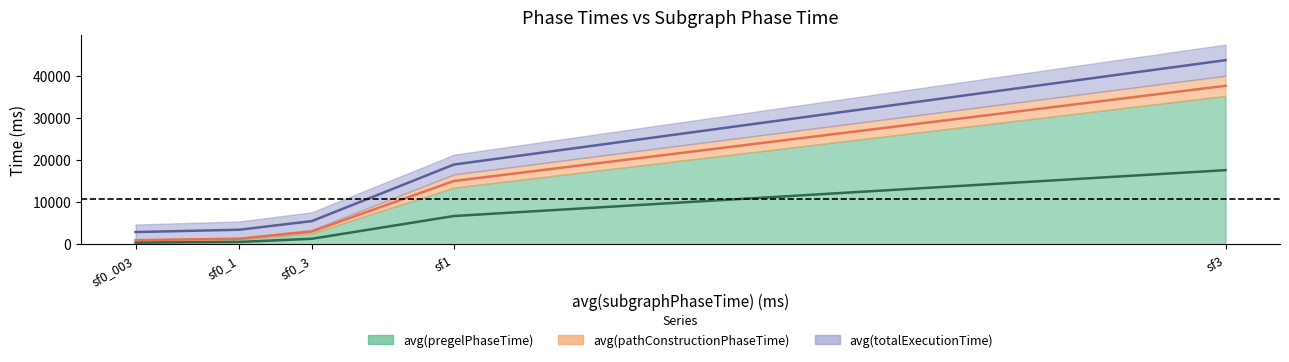

What is the label of the 4th point from the right?

sf0_1